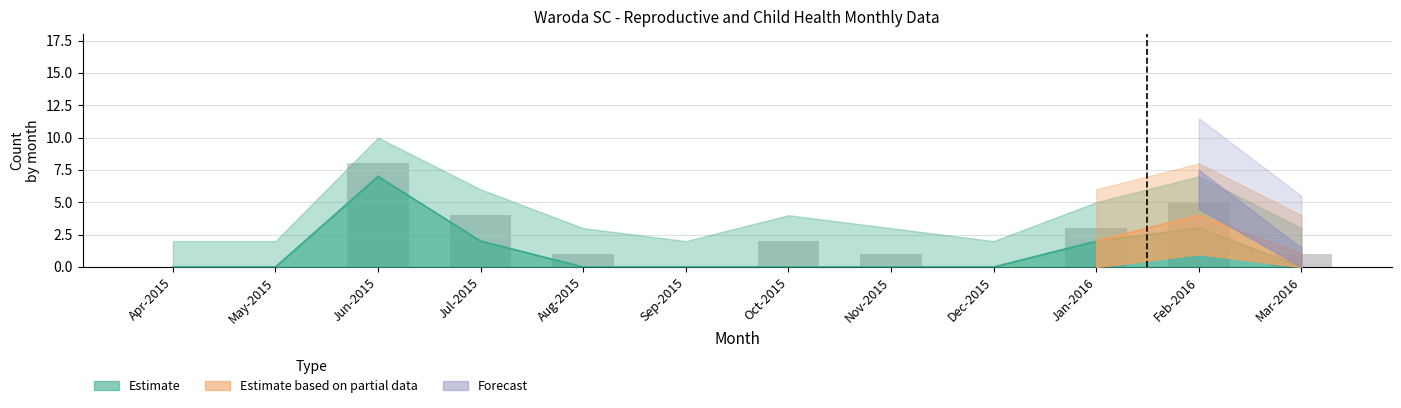

List the labels in order of Mothers value, largest first.

Jun-2015, Jul-2015, Jan-2016, Feb-2016, Apr-2015, May-2015, Aug-2015, Sep-2015, Oct-2015, Nov-2015, Dec-2015, Mar-2016